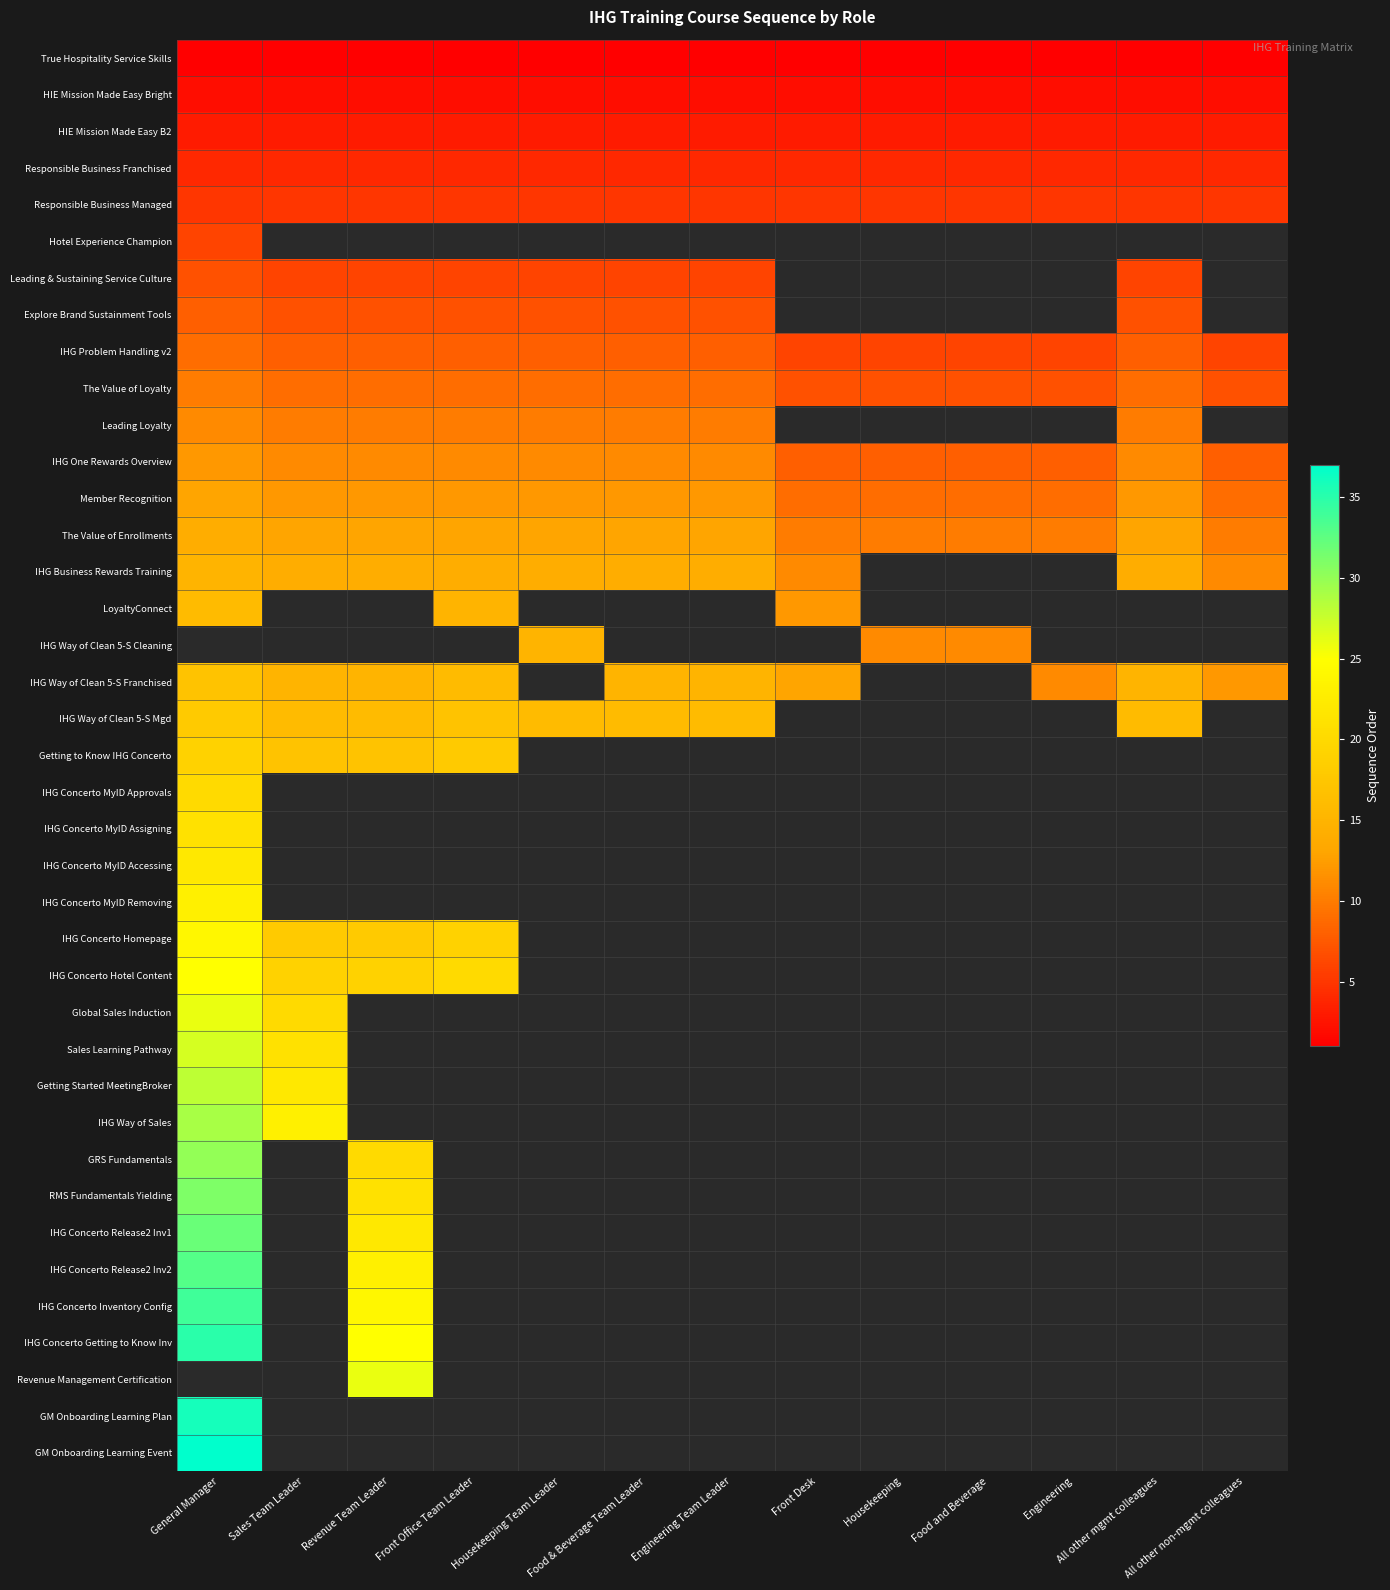

Between Engineering and Revenue Team Leader, which is larger?

Engineering